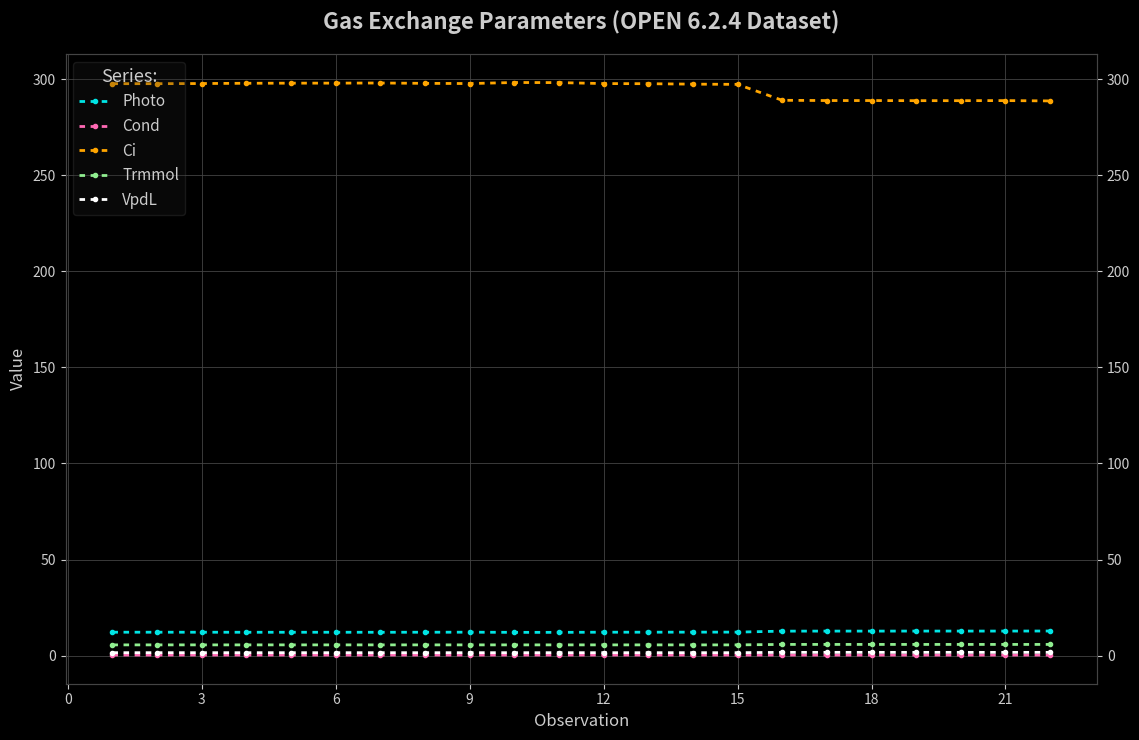

True or false: VpdL and Photo cross at least once.

False